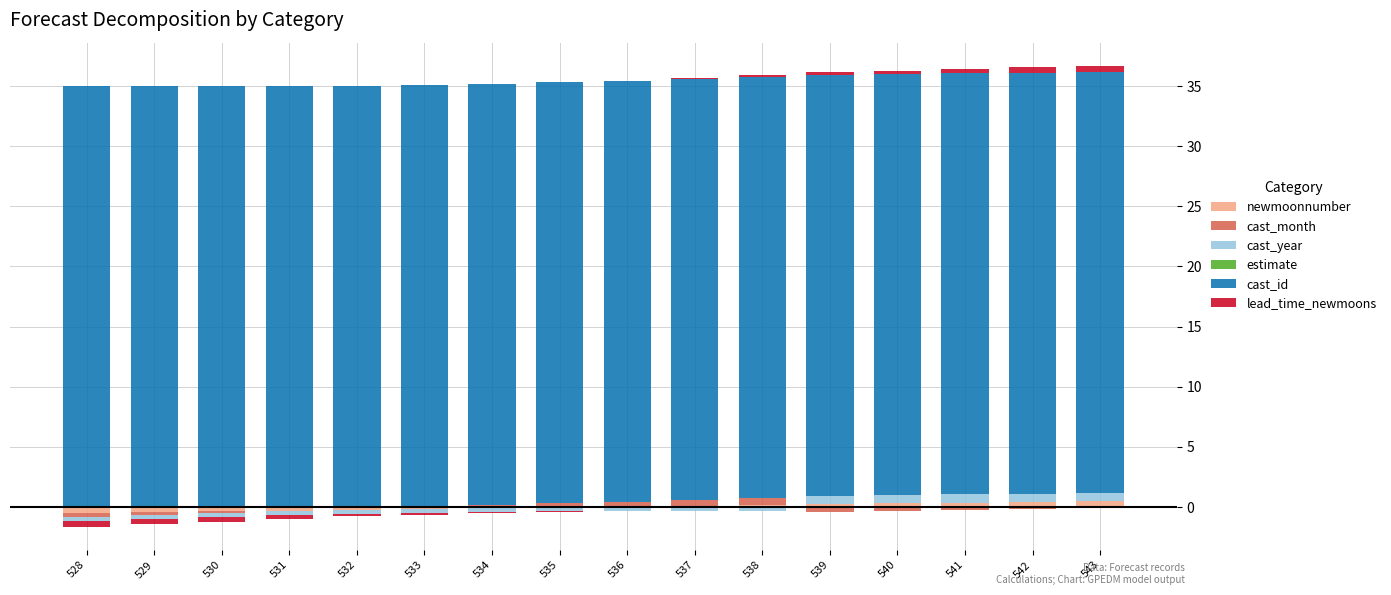

At 543, list the series in order from largest to smallest.

cast_id, cast_year, lead_time_newmoons, newmoonnumber, cast_month, estimate